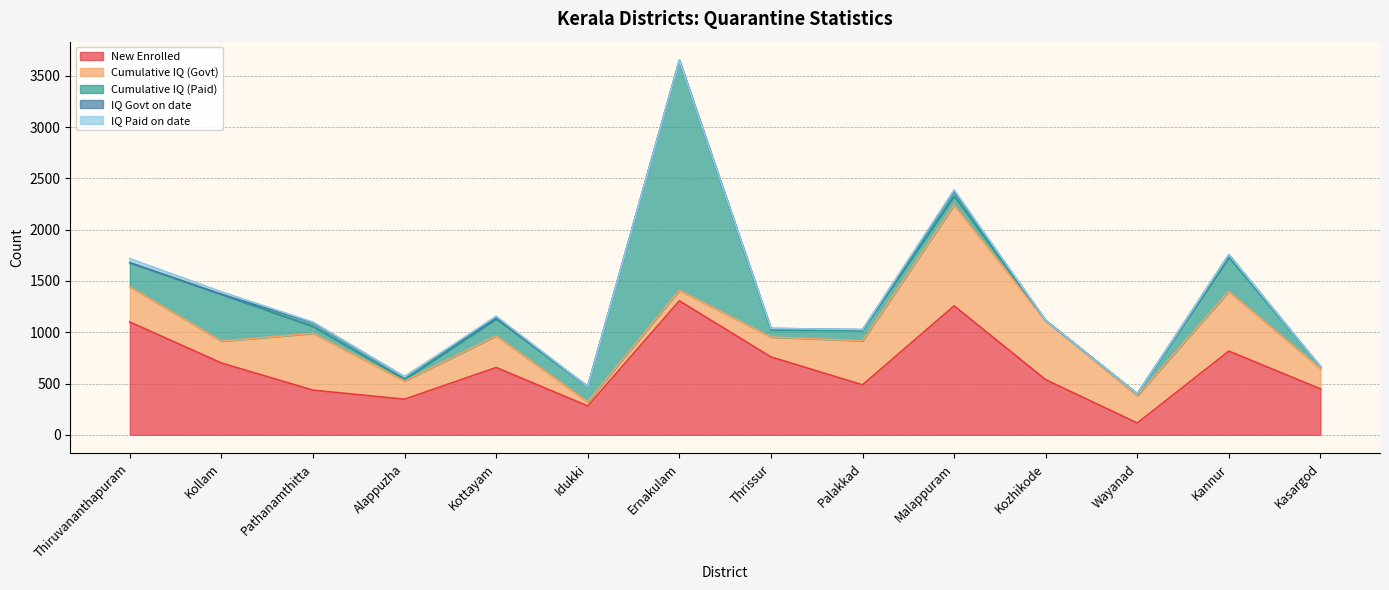

At which category does New Enrolled reach its first local peak?

Kottayam